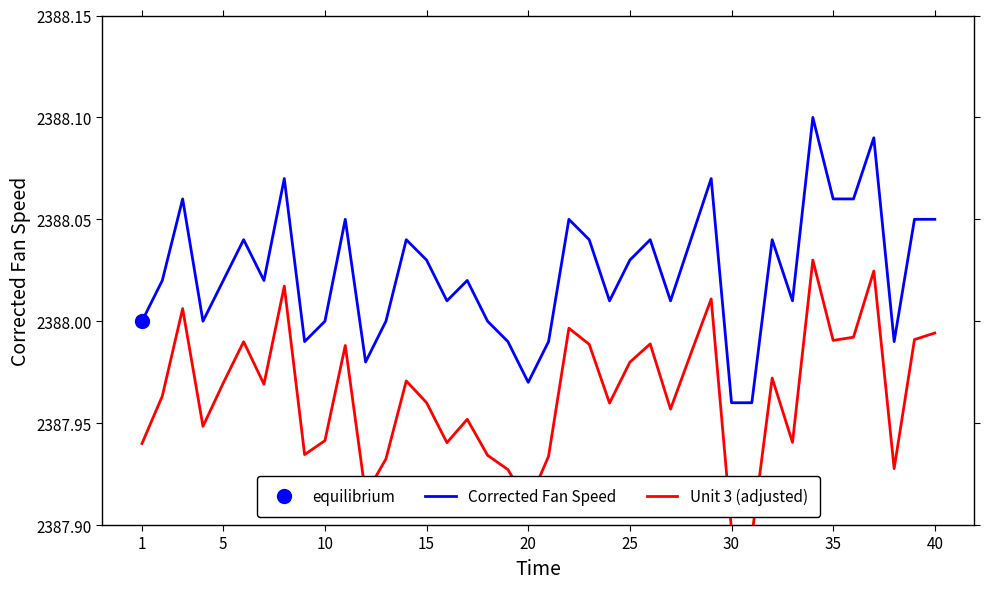

True or false: Corrected Fan Speed and Unit 3 (adjusted) intersect in this chart.

False